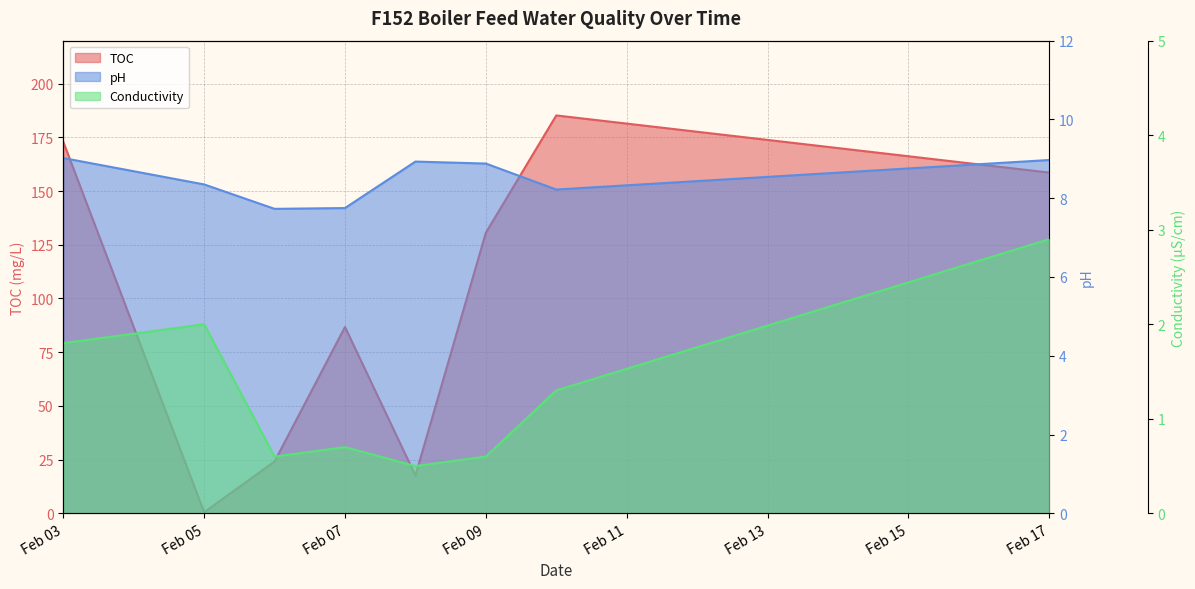

Count the number of data series in this chart.

3